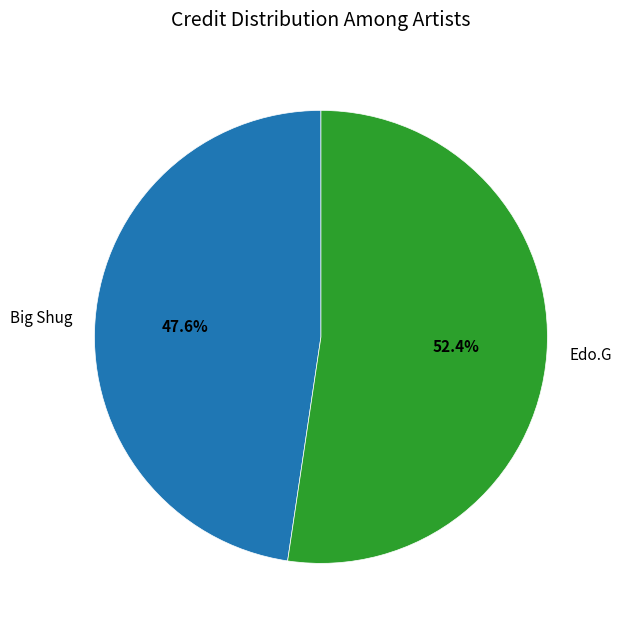

To the nearest percent, what percentage of the pie is Edo.G?

52%